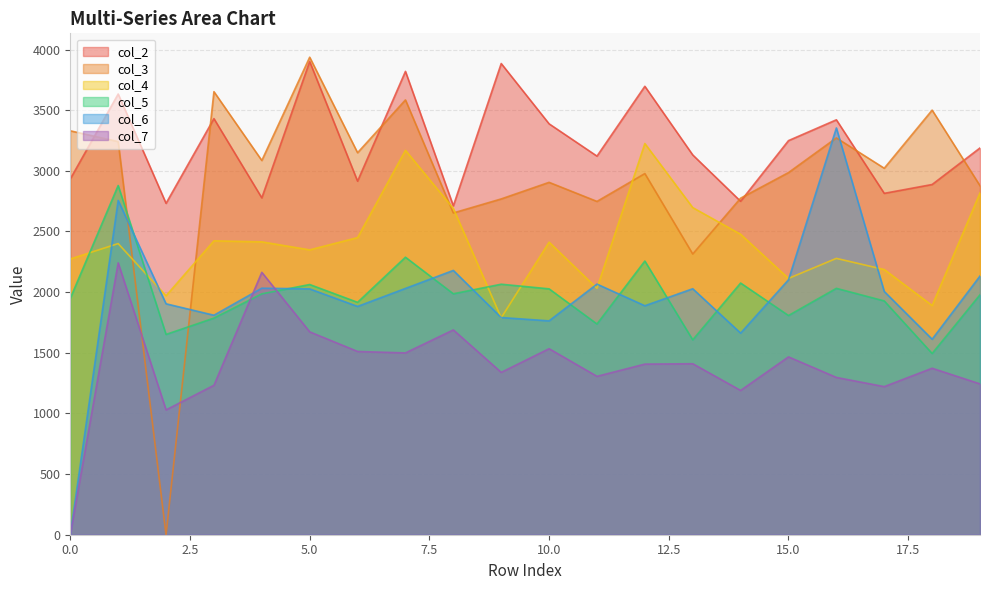

Where do col_5 and col_7 first cross each other?

3 and 4